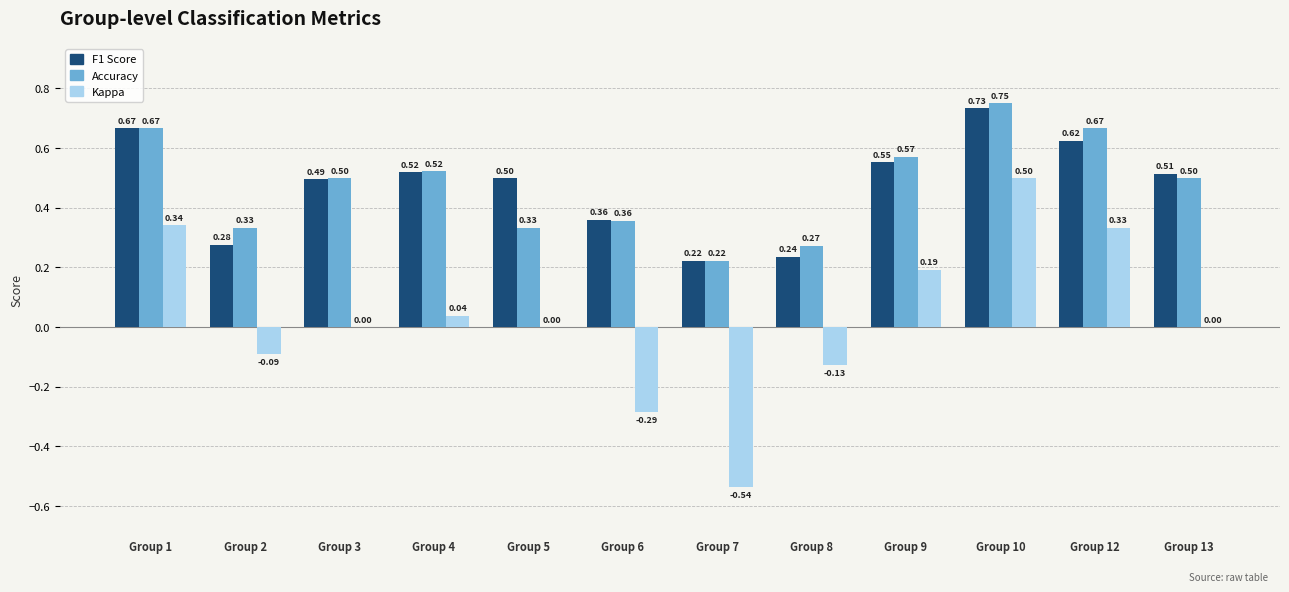

At which category is the sum across all series the highest?

Group 10